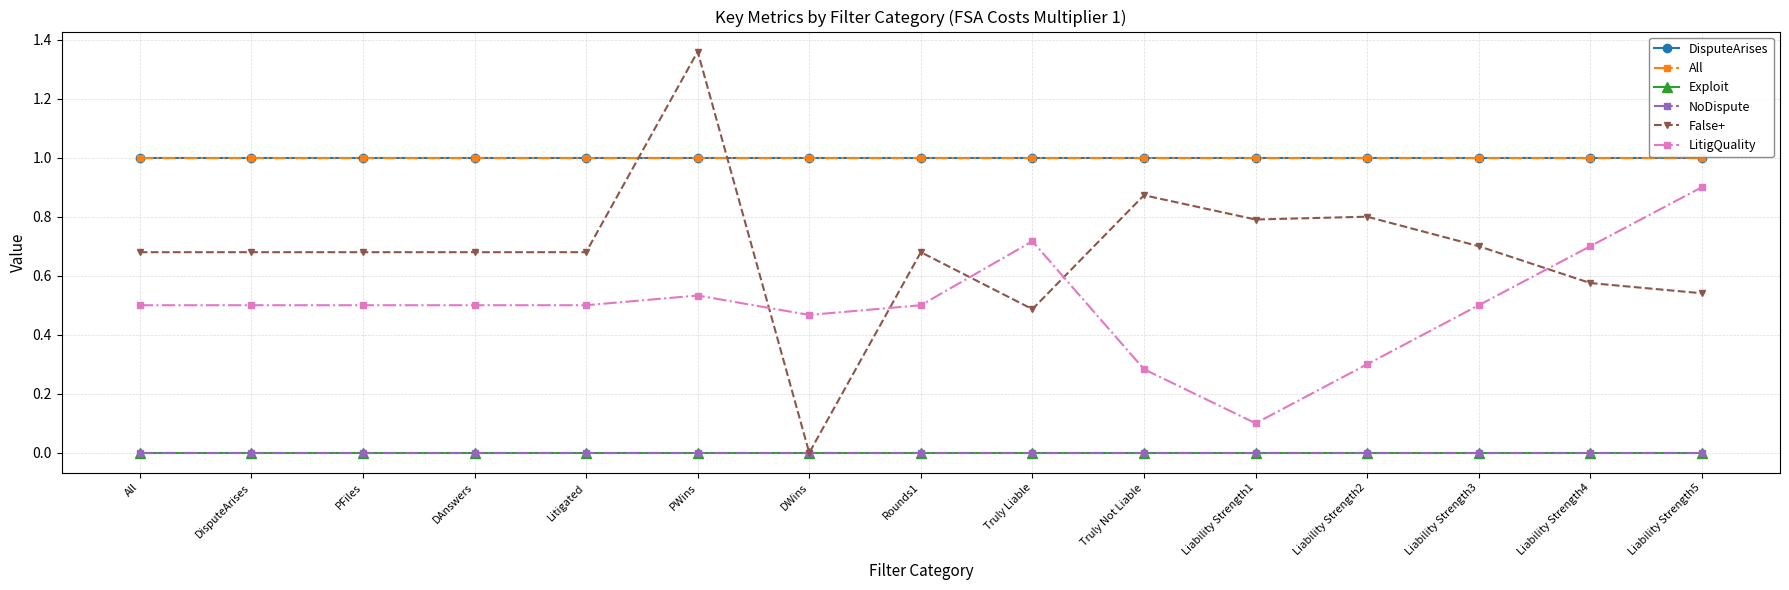

Which series has the largest total across all categories?

DisputeArises